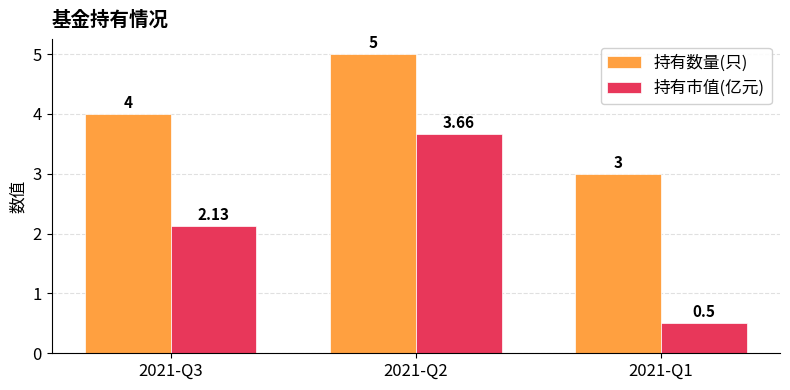

What is the smallest value displayed?

0.5